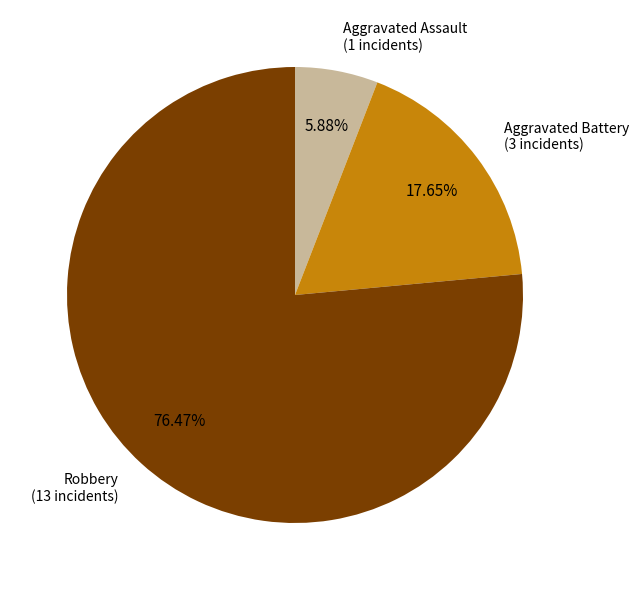

Is there a majority slice in this chart?

Yes